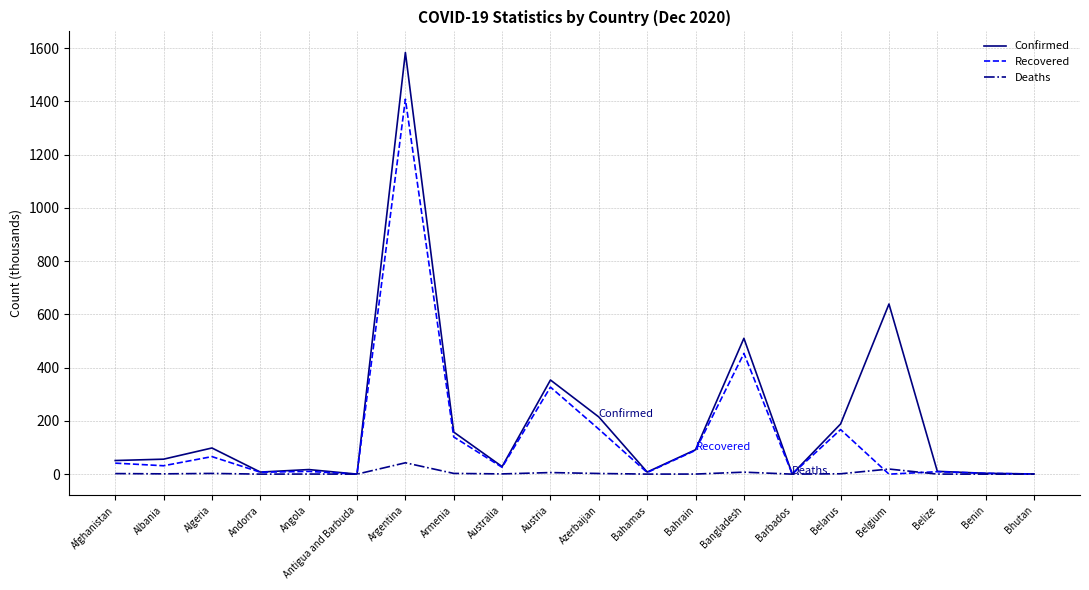

Which series has the widest spread of values?

Confirmed